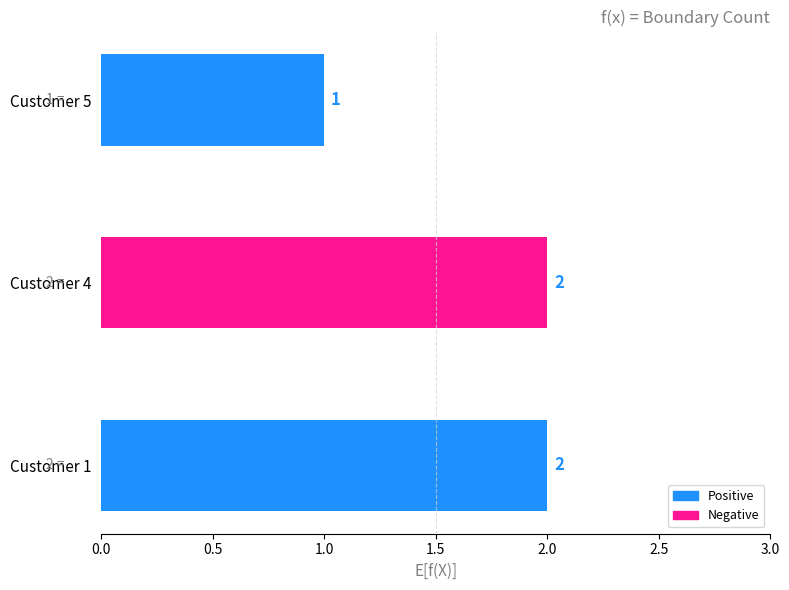

What is the sum of all values?

5